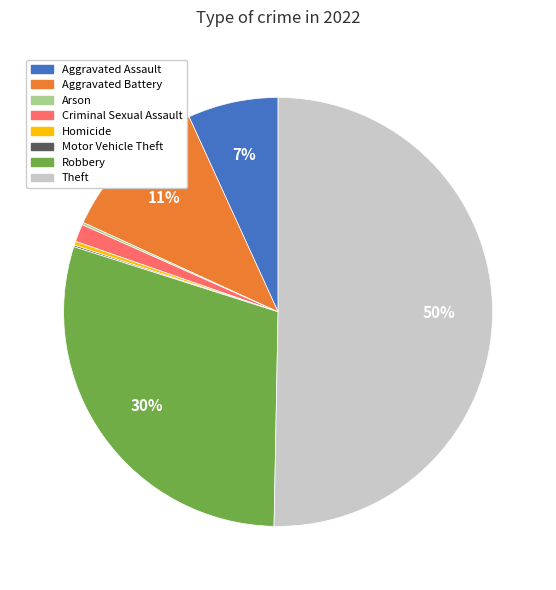

To the nearest percent, what is the average slice percentage?

12%